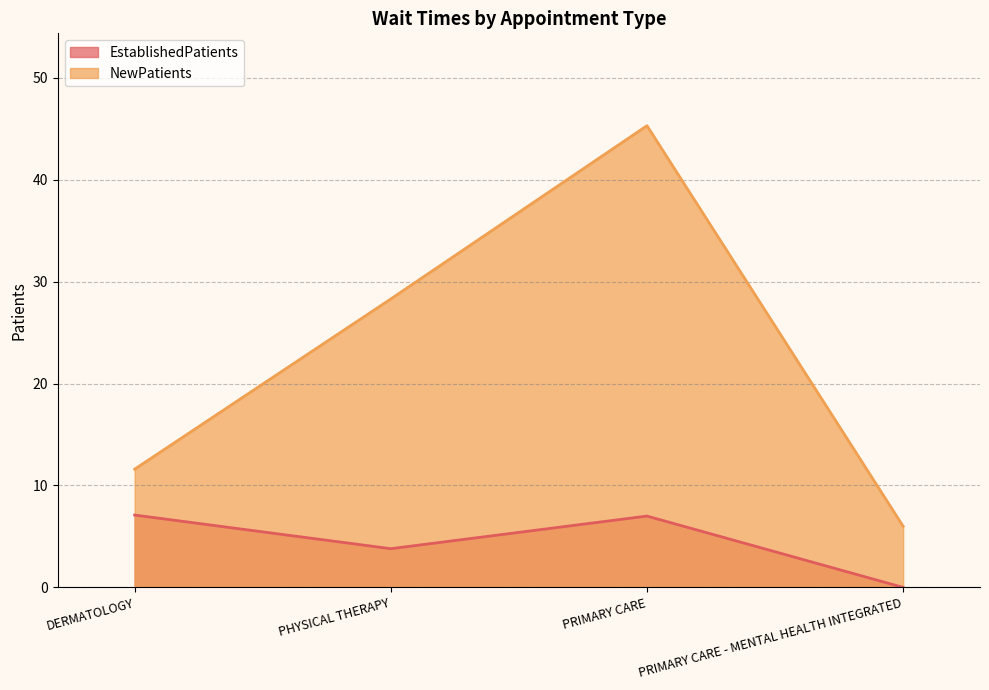

True or false: EstablishedPatients and NewPatients intersect in this chart.

False